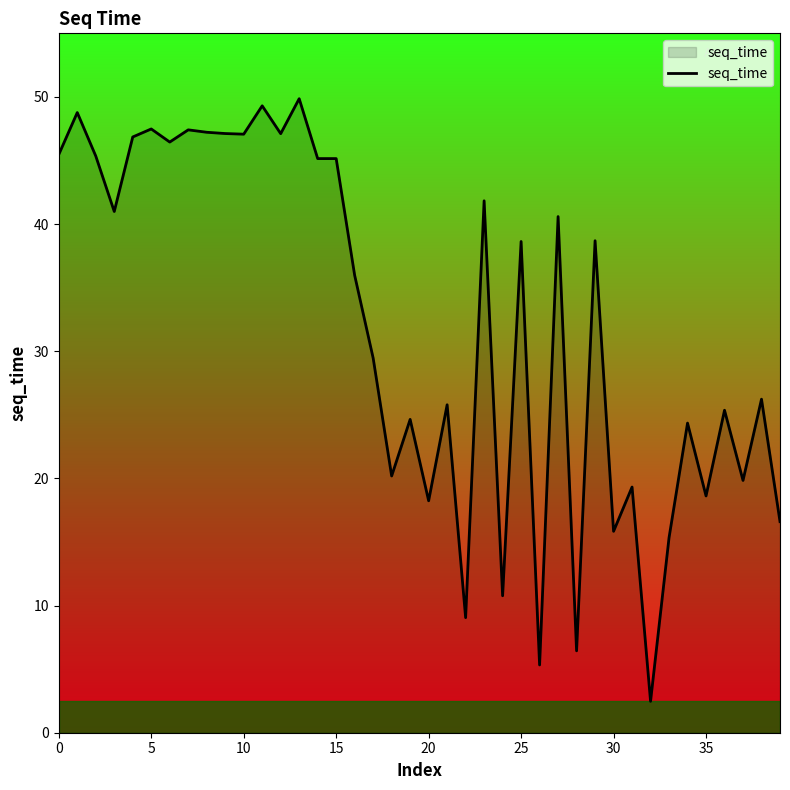

What is the difference between the maximum and minimum values?

47.4